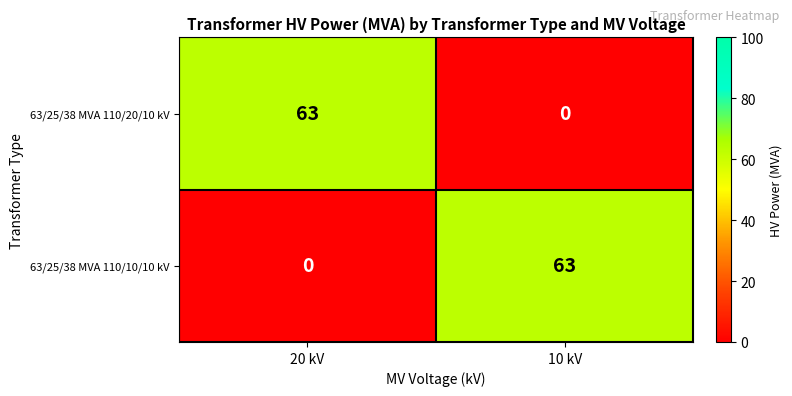

Rank the series at 20 kV from highest to lowest value.

63/25/38 MVA 110/20/10 kV, 63/25/38 MVA 110/10/10 kV